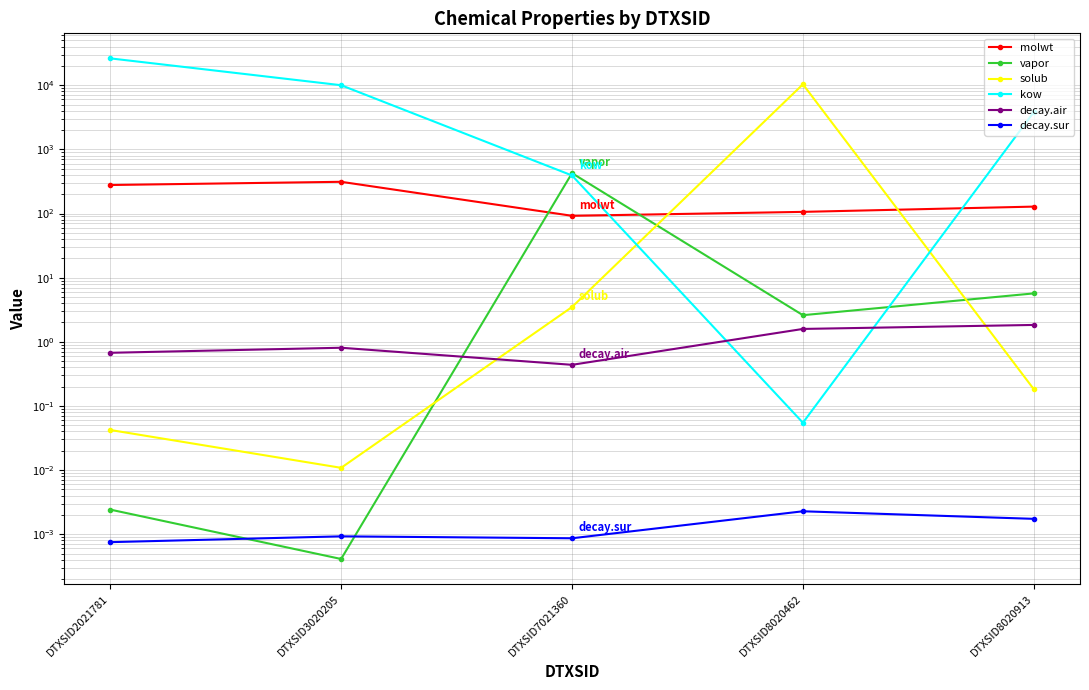

How many lines are shown in the chart?

6